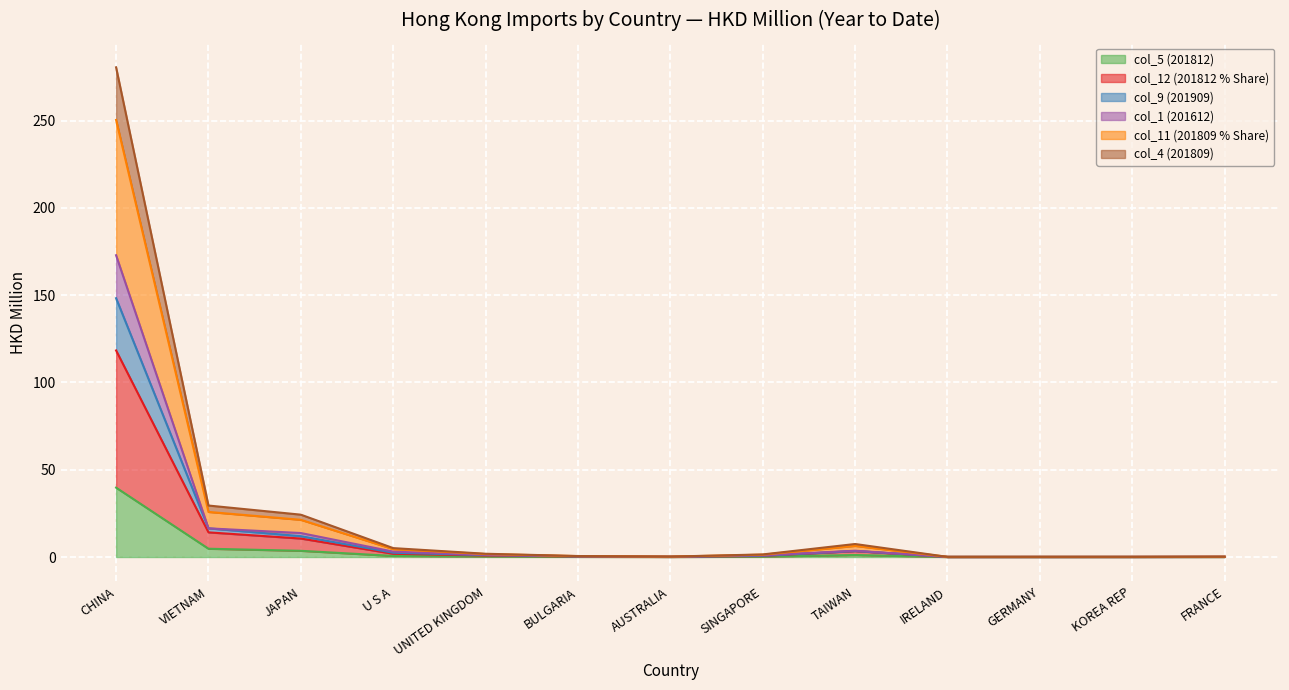

True or false: col_5 (201812) and col_12 (201812 % Share) intersect in this chart.

False